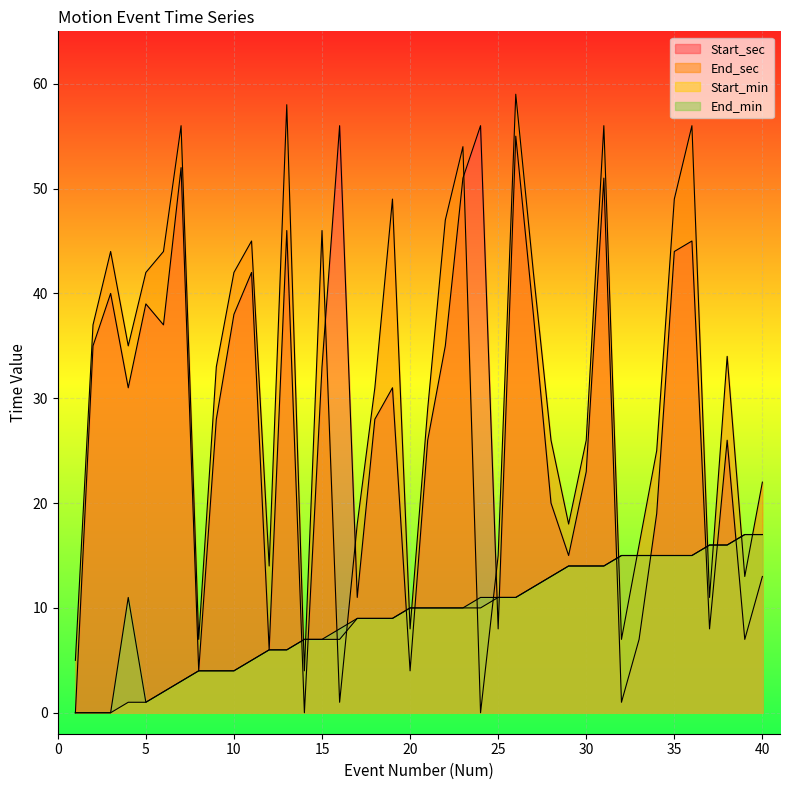

Which category has the highest value across all series?

26